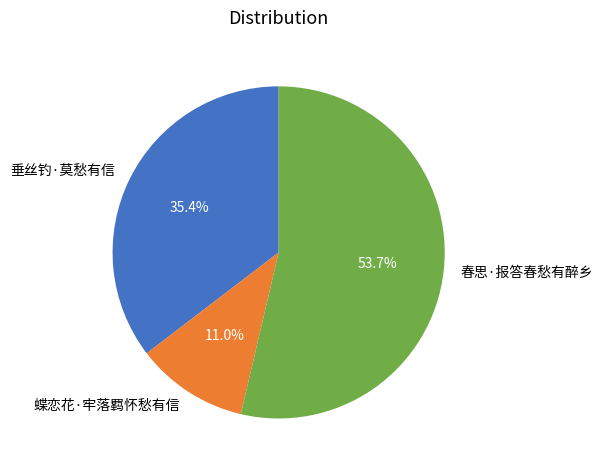

Combined, what portion of the pie is 垂丝钓·莫愁有信 and 春思·报答春愁有醉乡?

89.0%